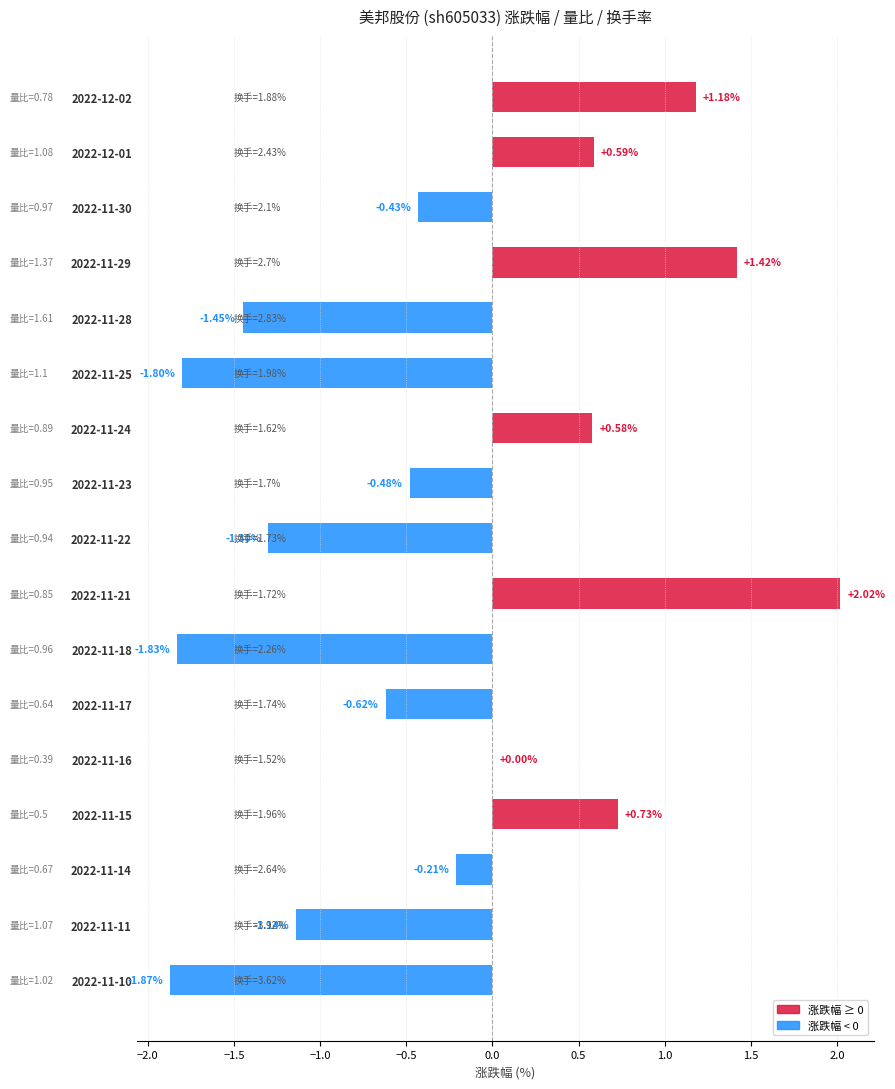

Which has a higher value, 2022-12-02 or 2022-11-18?

2022-12-02